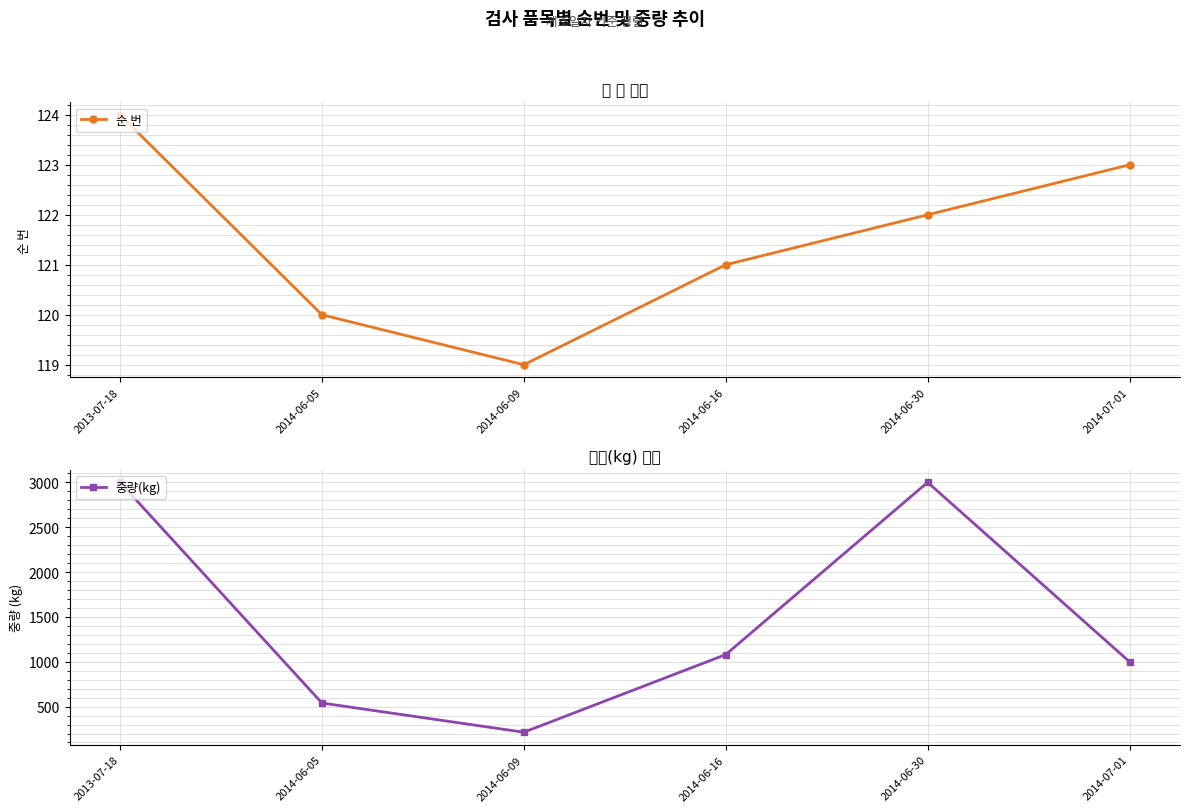

True or false: 순 번 and 중량(kg) intersect in this chart.

False